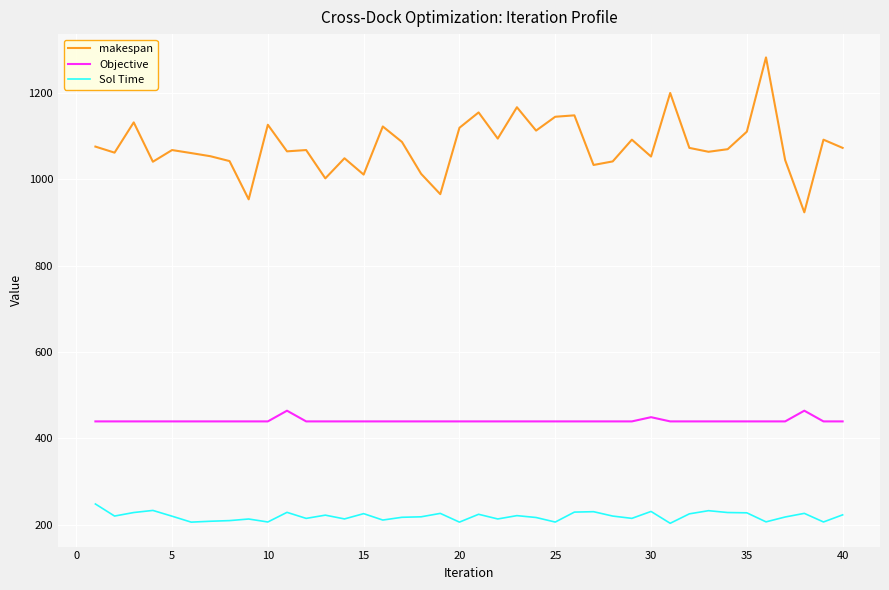

True or false: Objective and makespan cross at least once.

False